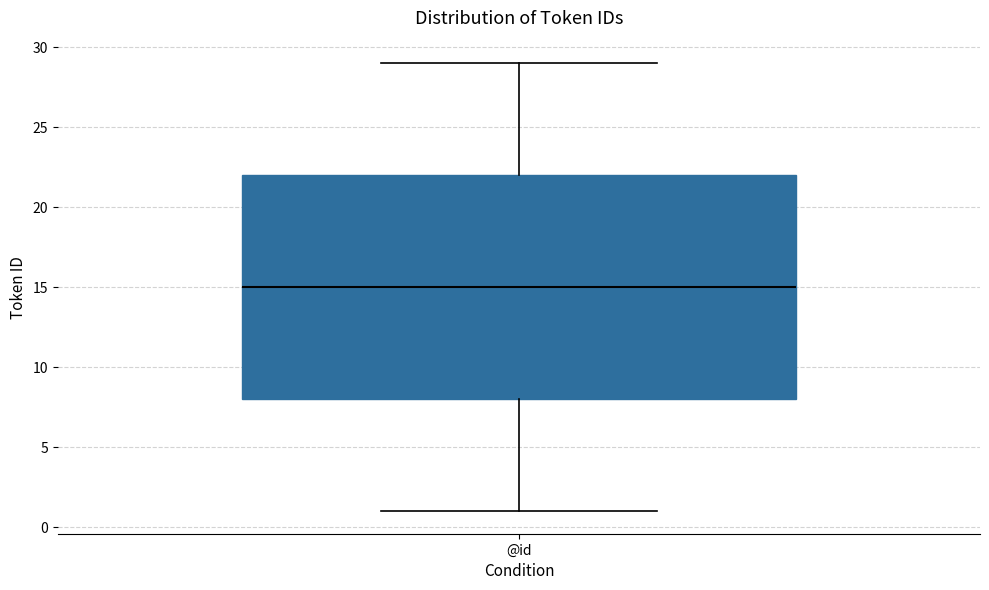

Where is the upper edge of the box for @id on the y-axis? The values are not printed on the chart, so give them approximately, as read against the axis.

22